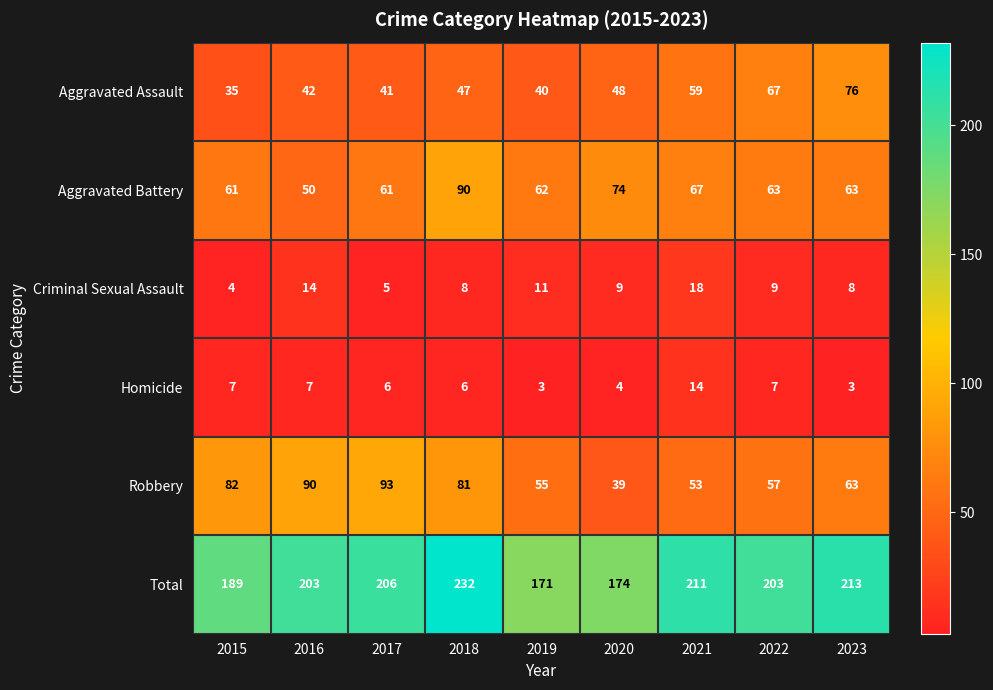

What is the average value of the Criminal Sexual Assault series?

10